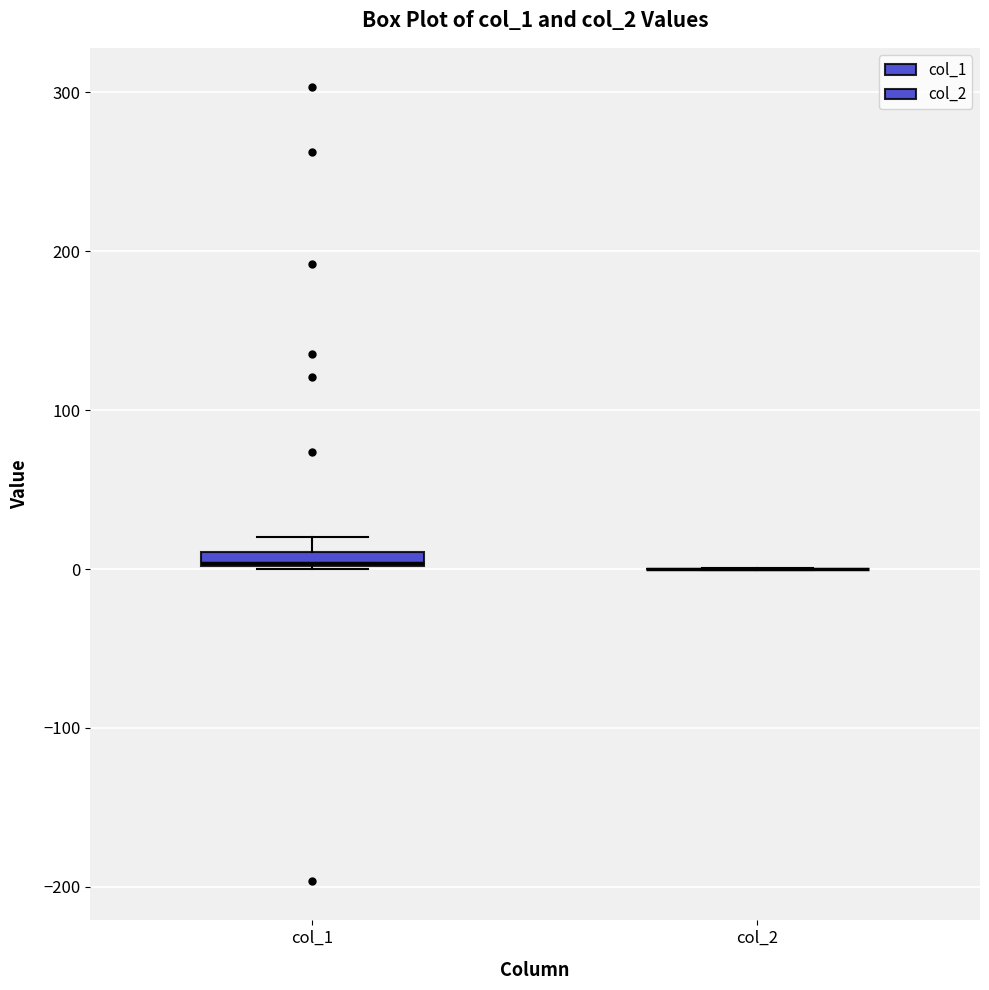

Where is the lower edge of the box for col_1 on the y-axis? The values are not printed on the chart, so give them approximately, as read against the axis.

0